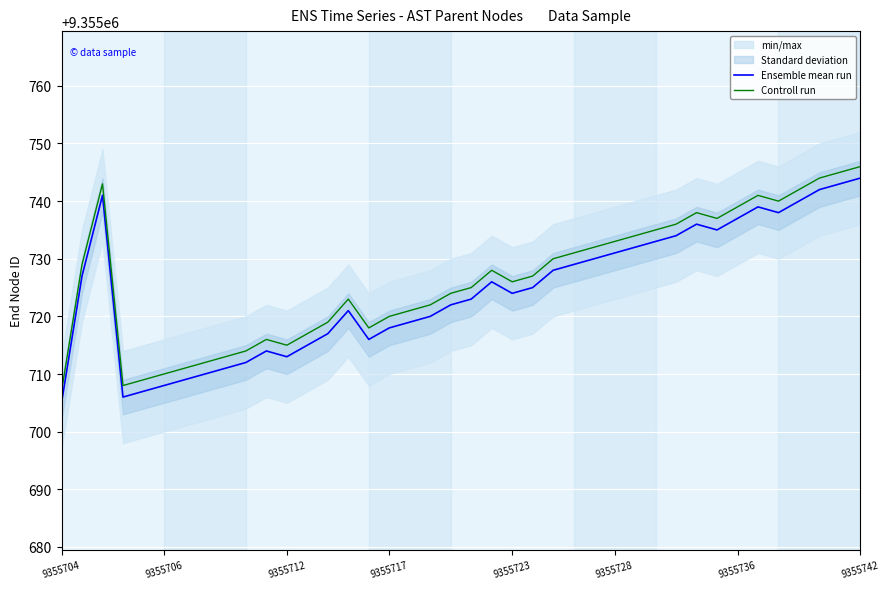

What is the value of the Ensemble mean run point at the 19th from the left?

9355720